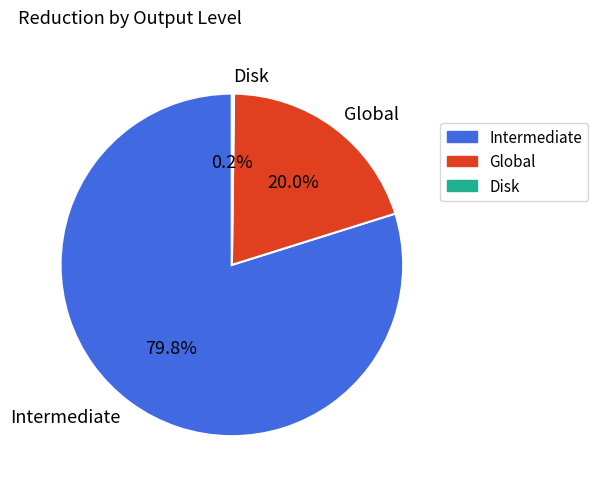

What percentage do Intermediate and Global together represent?

99.8%